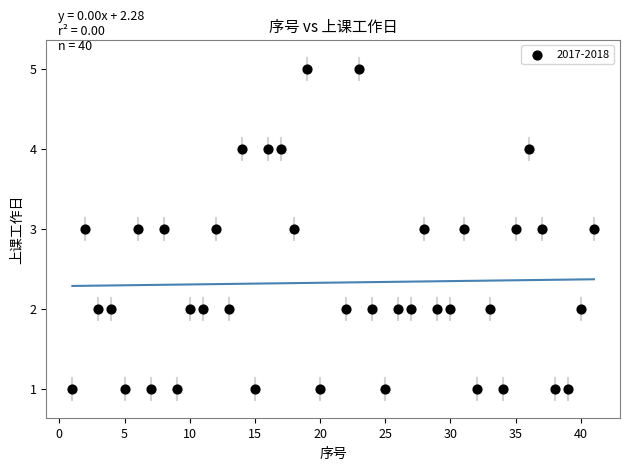

What is the range of X values (max minus min)?

40